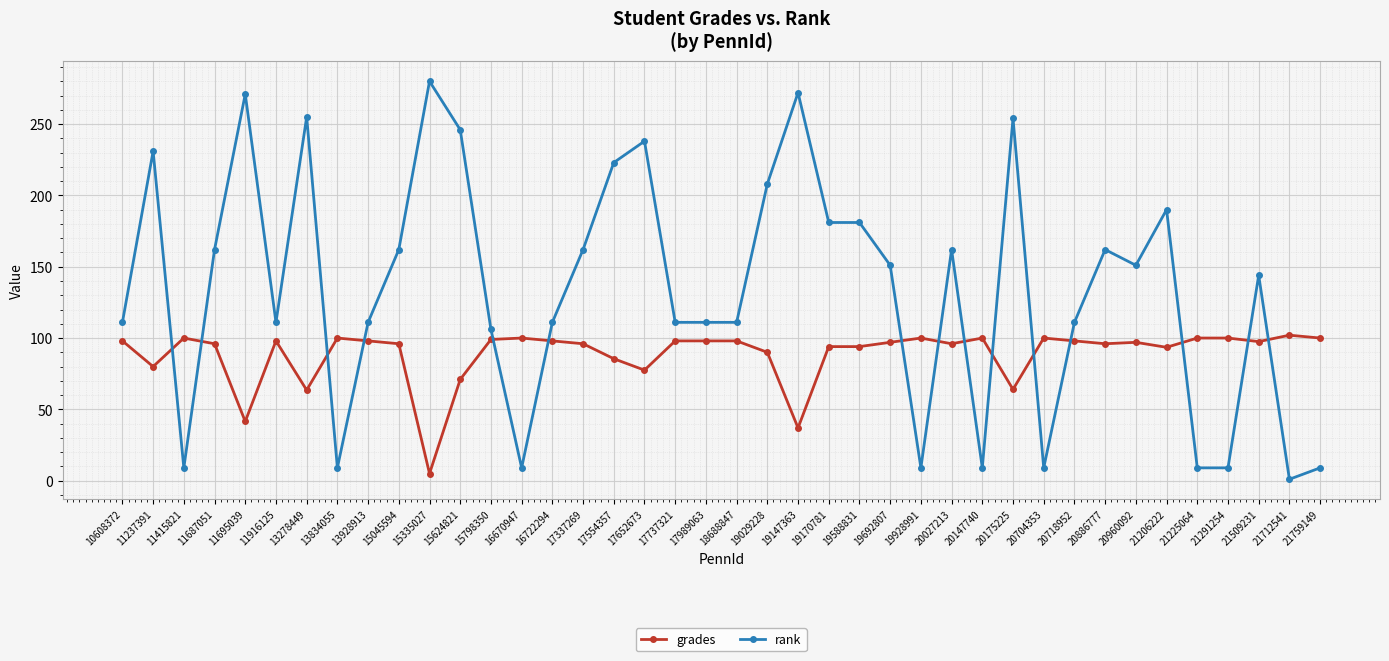

Read the rank value at 21225064.

9.0